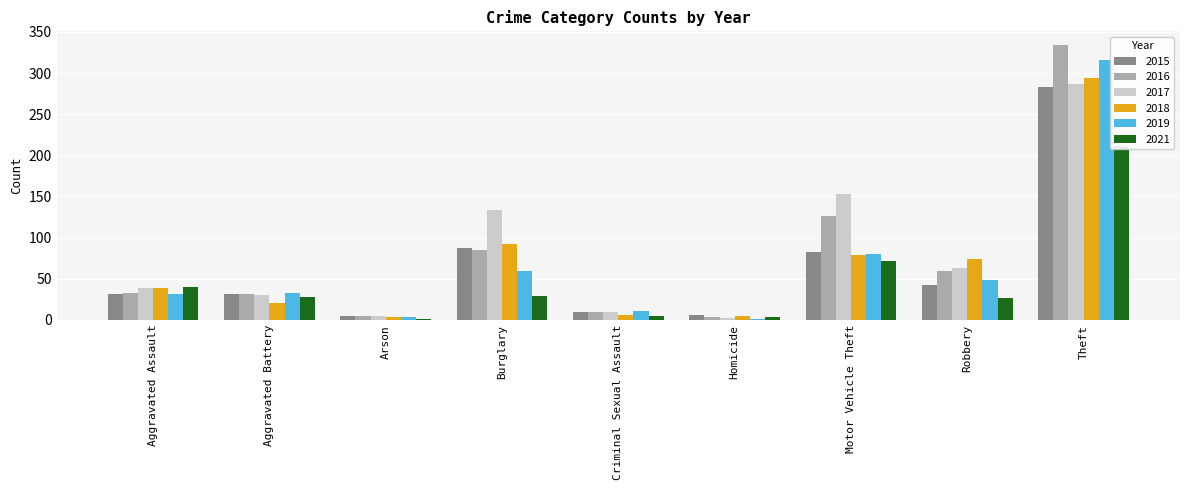

List the labels in order of 2019 value, smallest first.

Homicide, Arson, Criminal Sexual Assault, Aggravated Assault, Aggravated Battery, Robbery, Burglary, Motor Vehicle Theft, Theft